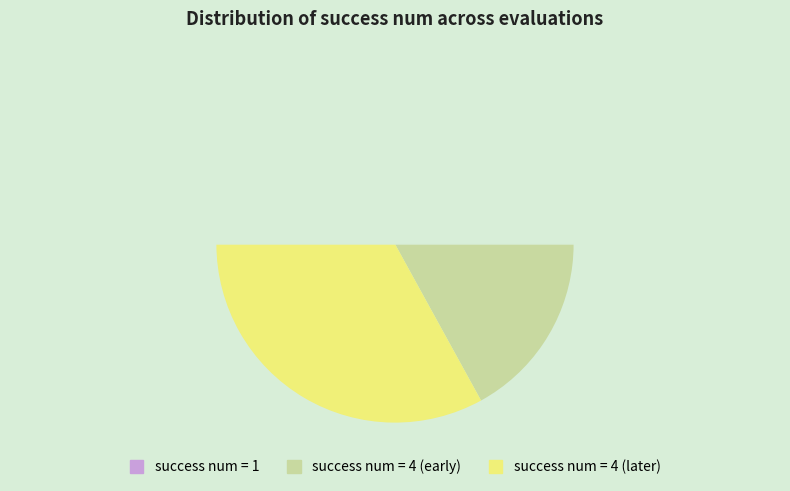

To the nearest percent, what is the average slice percentage?

33%